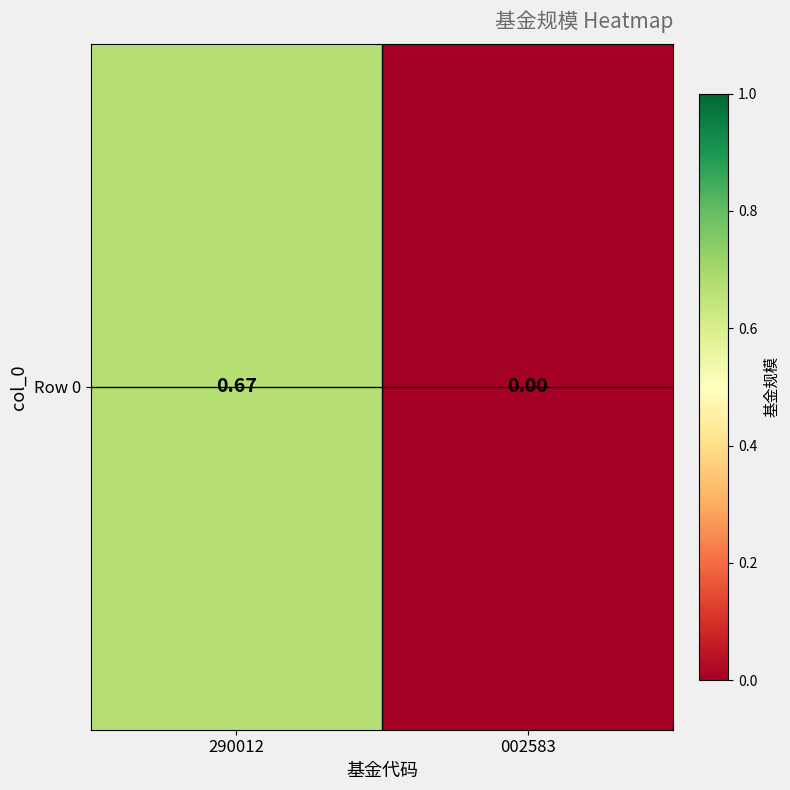

Rank the categories by value from highest to lowest.

290012, 002583